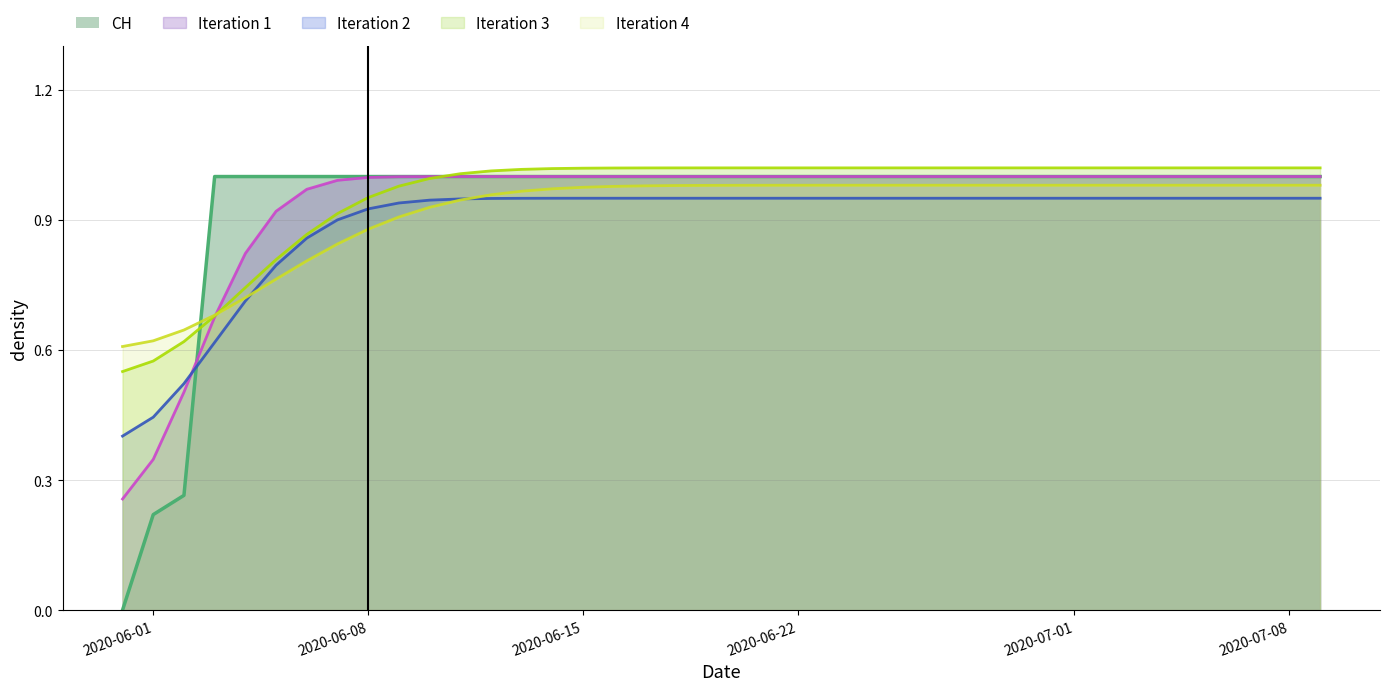

List the labels in order of value, smallest first.

2020-05-31, 2020-06-01, 2020-06-02, 2020-06-03, 2020-06-04, 2020-06-05, 2020-06-06, 2020-06-07, 2020-06-08, 2020-06-09, 2020-06-10, 2020-06-11, 2020-06-12, 2020-06-13, 2020-06-14, 2020-06-15, 2020-06-16, 2020-06-17, 2020-06-18, 2020-06-19, 2020-06-20, 2020-06-21, 2020-06-22, 2020-06-23, 2020-06-24, 2020-06-25, 2020-06-26, 2020-06-27, 2020-06-28, 2020-06-29, 2020-06-30, 2020-07-01, 2020-07-02, 2020-07-03, 2020-07-04, 2020-07-05, 2020-07-06, 2020-07-07, 2020-07-08, 2020-07-09